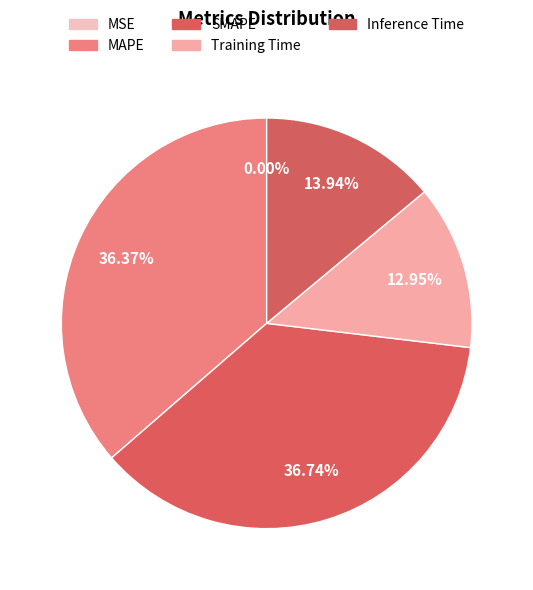

Which category has the smallest portion of the pie?

MSE